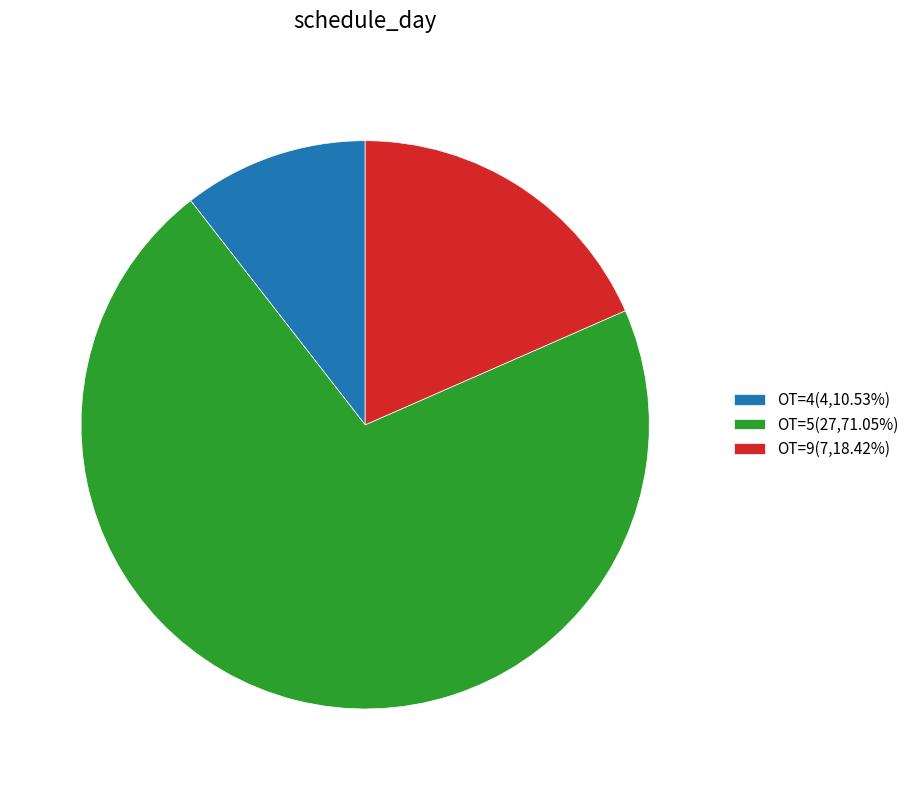

Is the sum of OT=4(4,10.53%) and OT=5(27,71.05%) greater than half?

Yes